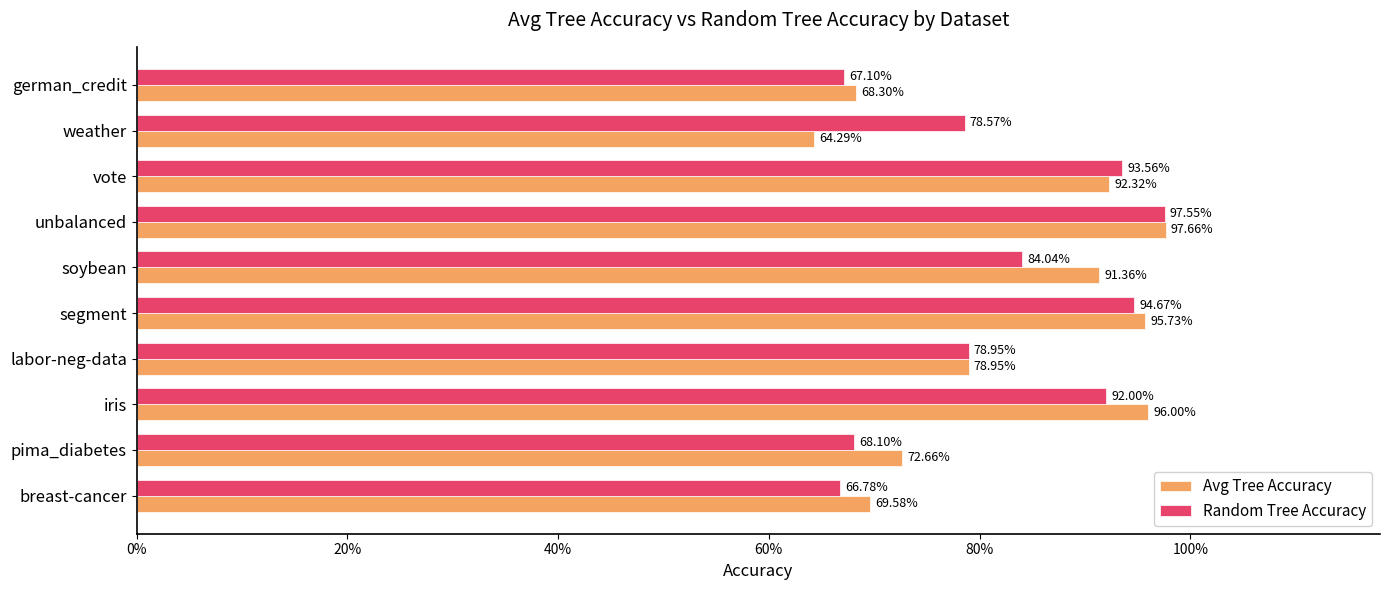

What are all the series names shown in the legend?

Avg Tree Accuracy, Random Tree Accuracy